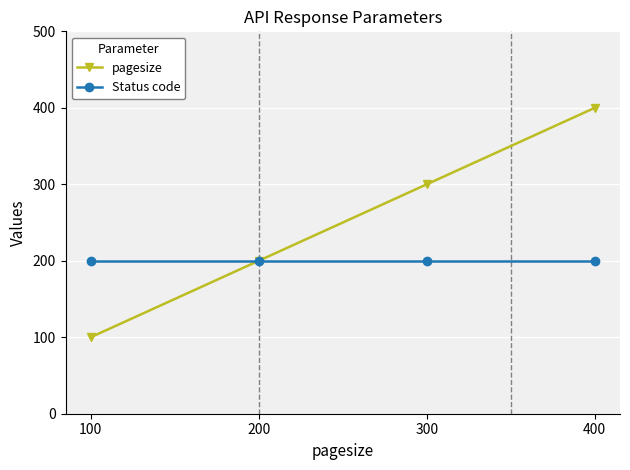

At which category does the chart reach its minimum across all series?

100